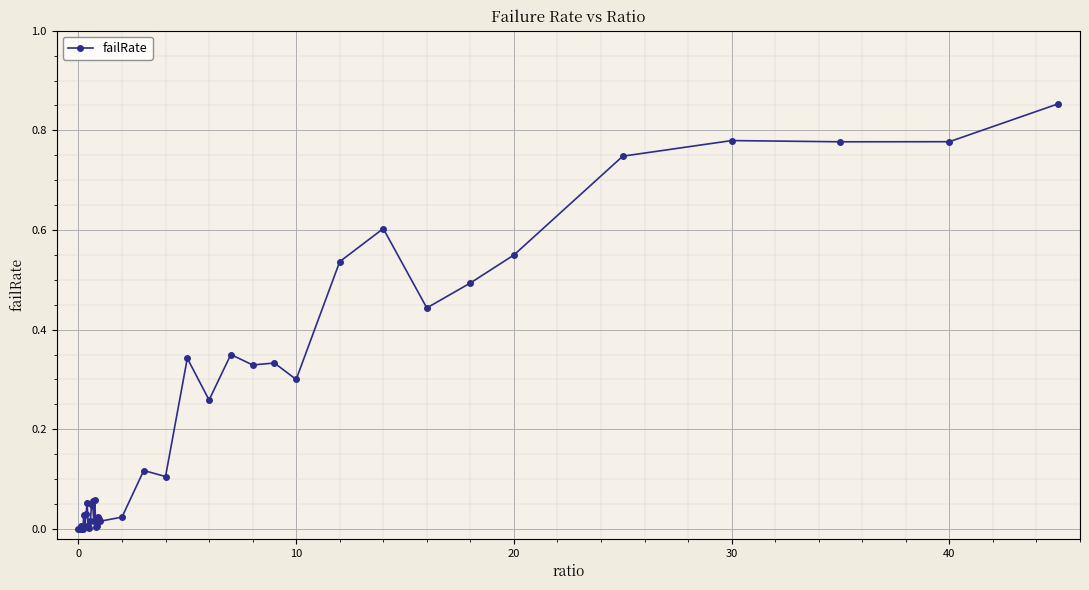

What is the sum of all values?

9.1